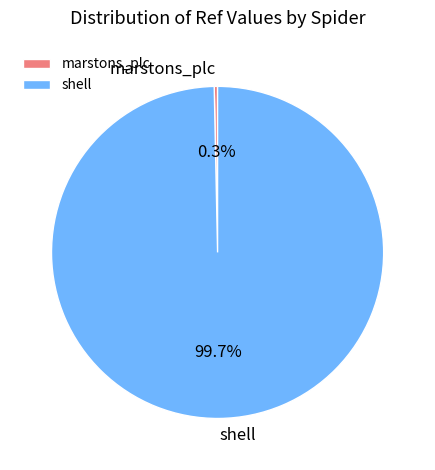

To the nearest percent, what is the difference between the marstons_plc and shell slice percentages?

99%